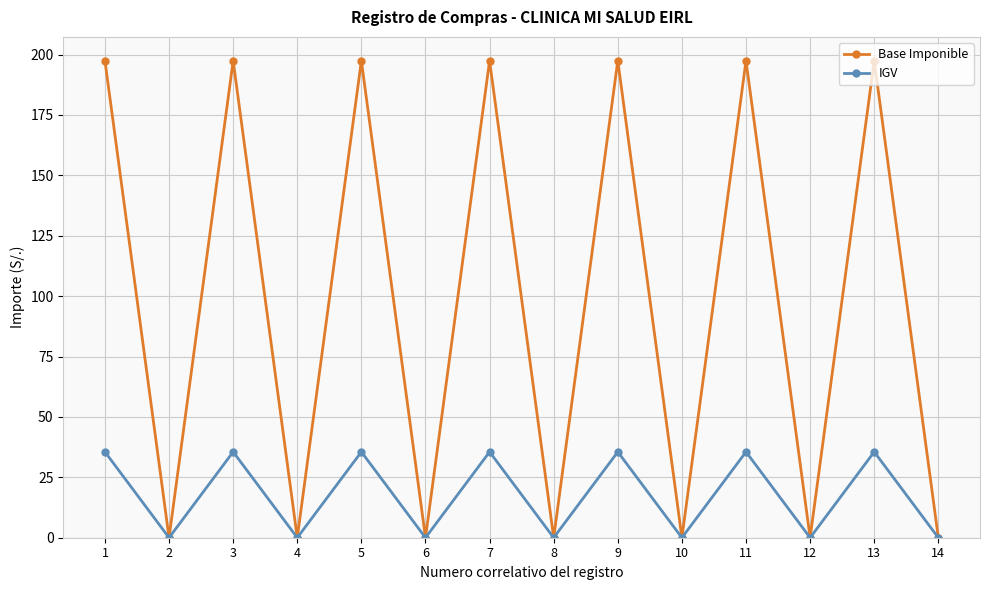

At how many categories does at least one series exceed 179?

7